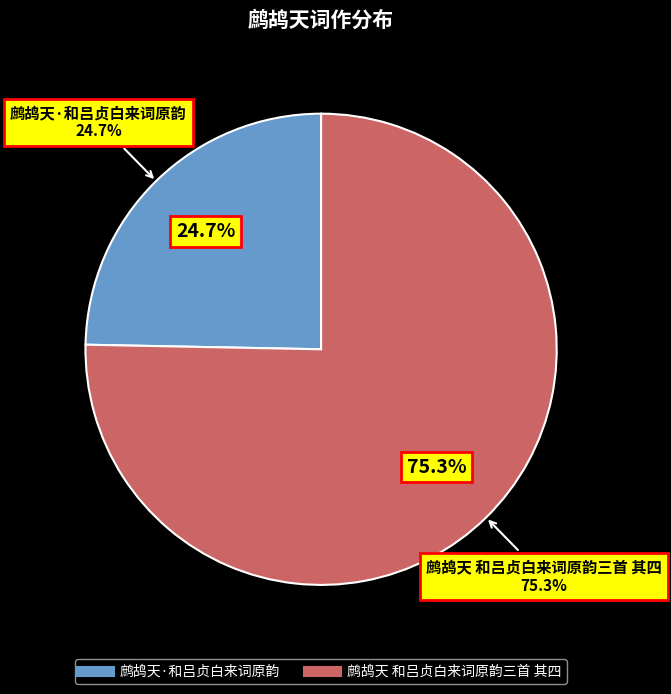

Does 鹧鸪天·和吕贞白来词原韵 represent more than half of the total?

No